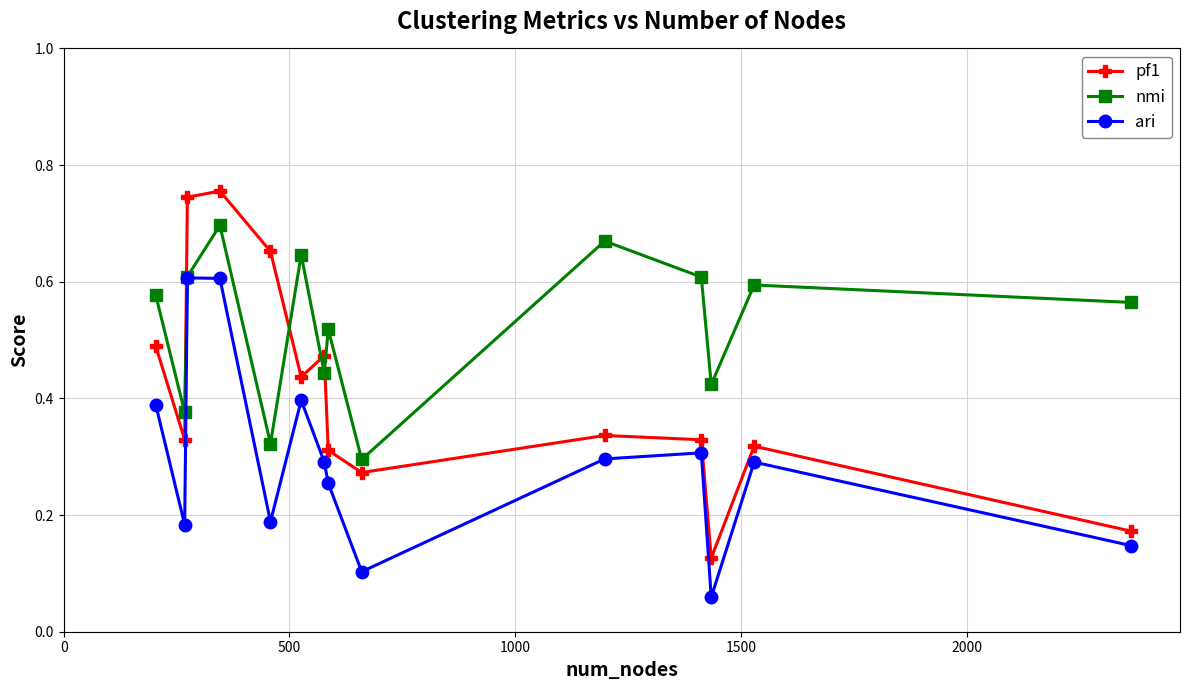

In nmi, how many points are higher than both neighbors (excluding endpoints)?

5